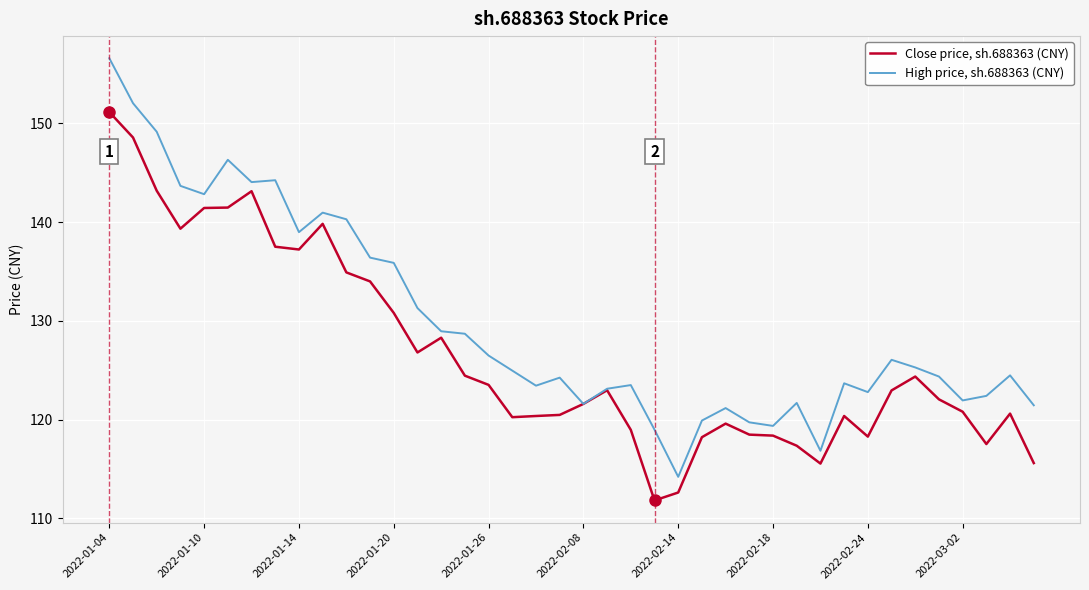

Which series has the largest total across all categories?

High price, sh.688363 (CNY)